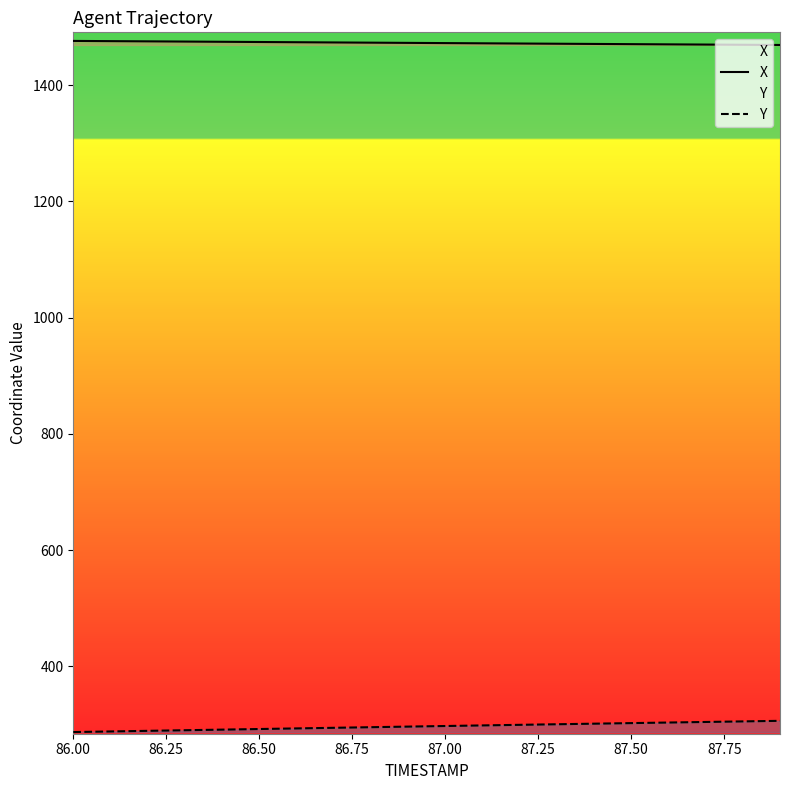

What is the average value of the Y series?

296.9